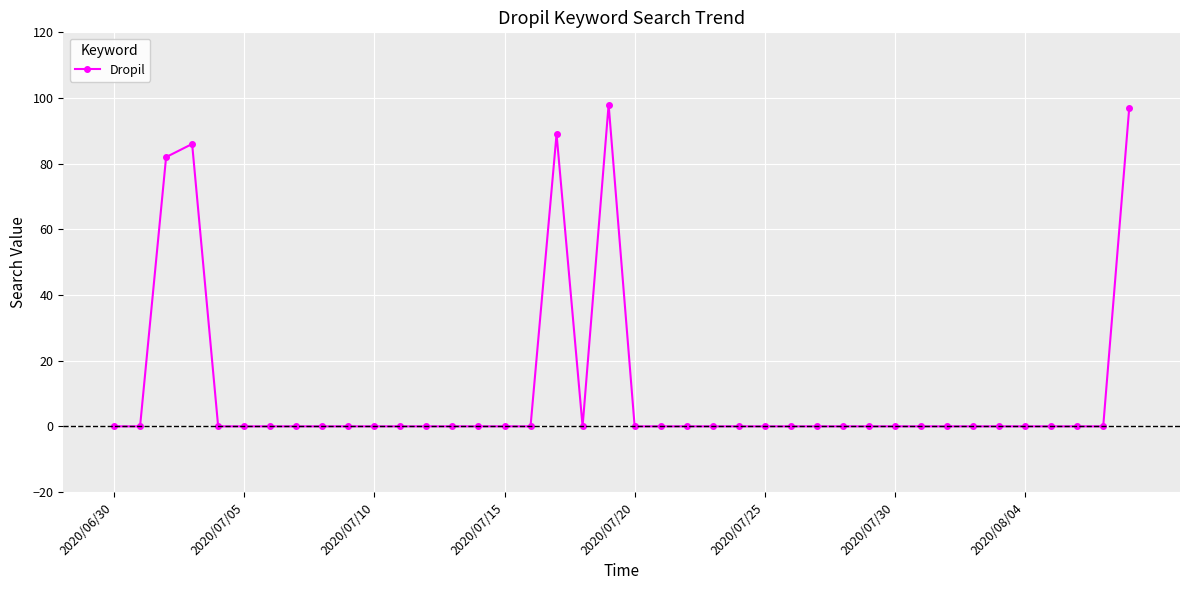

Count the number of categories in the chart.

40